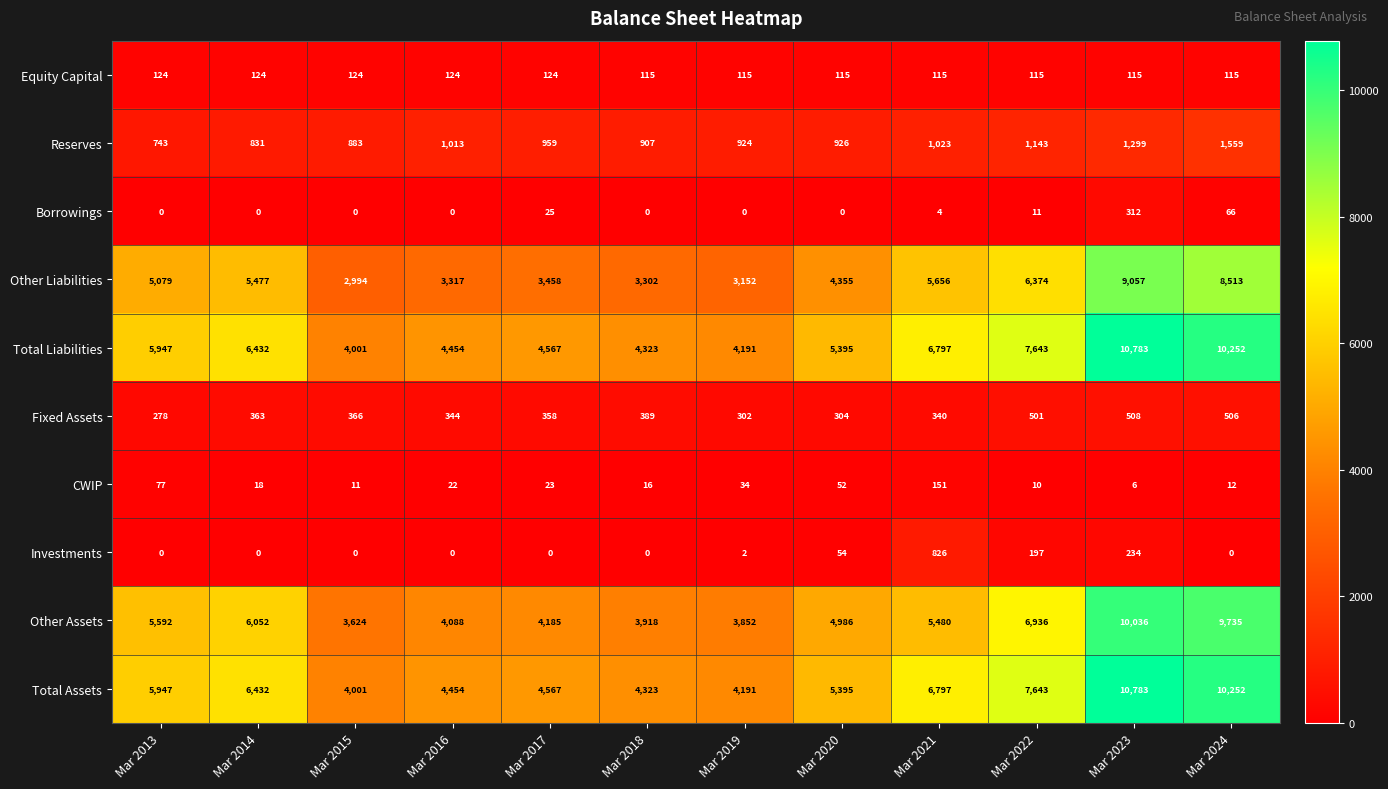

How many values in the Equity Capital series exceed 115?

5